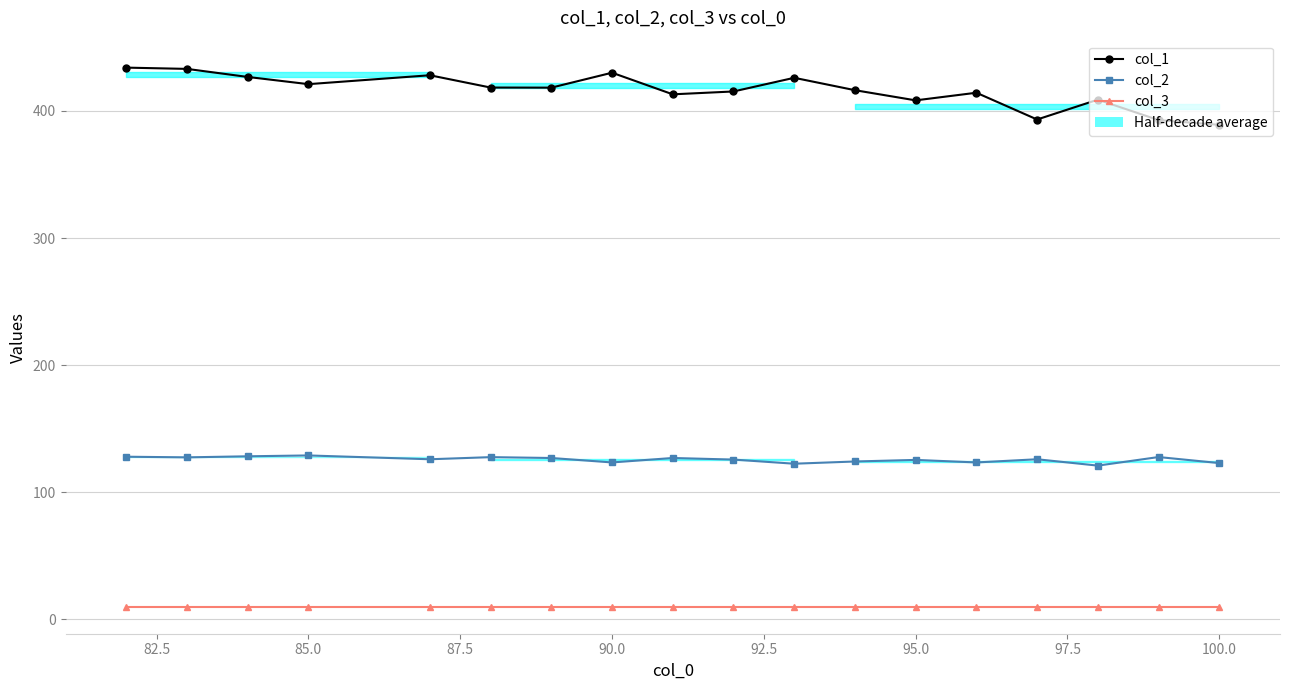

How many lines are shown in the chart?

3